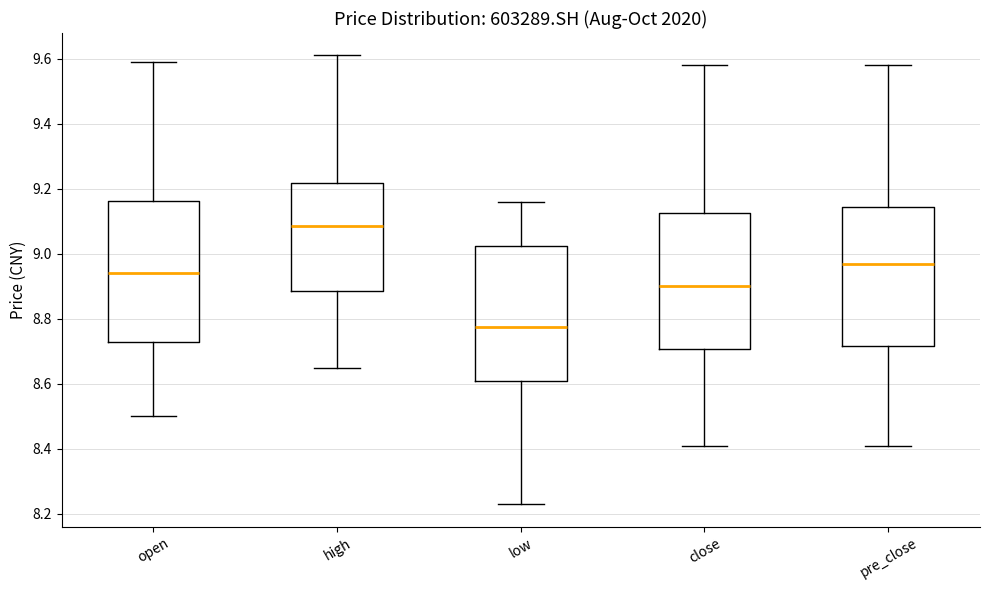

Reading left to right, transcribe this box plot: for each box, give where its median line is, the range the box spans, and where its two whiskers end, as read against the y-axis. The values are not printed on the chart, so give them approximately, as read against the axis.

open: median 8.94, box 8.74 to 9.16, whiskers 8.50 to 9.60
high: median 9.08, box 8.88 to 9.22, whiskers 8.66 to 9.62
low: median 8.78, box 8.62 to 9.02, whiskers 8.24 to 9.16
close: median 8.90, box 8.70 to 9.12, whiskers 8.42 to 9.58
pre_close: median 8.98, box 8.72 to 9.14, whiskers 8.42 to 9.58